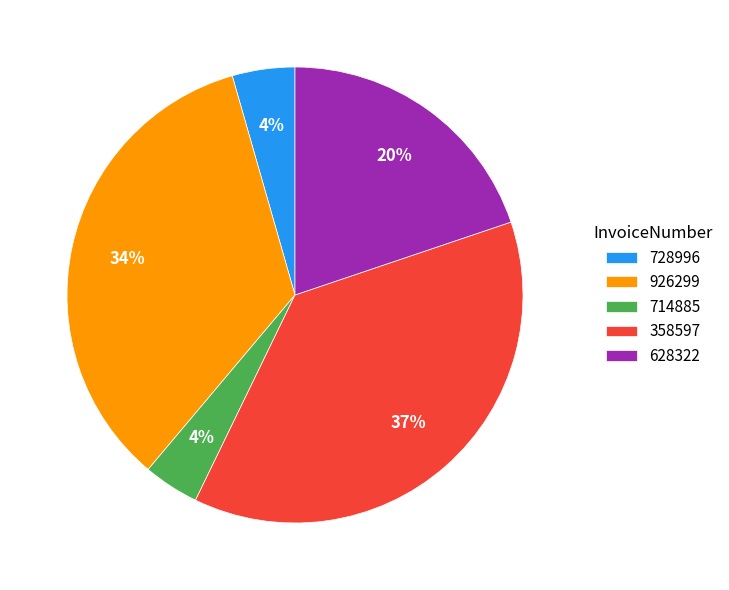

How many segments does this pie chart have?

5